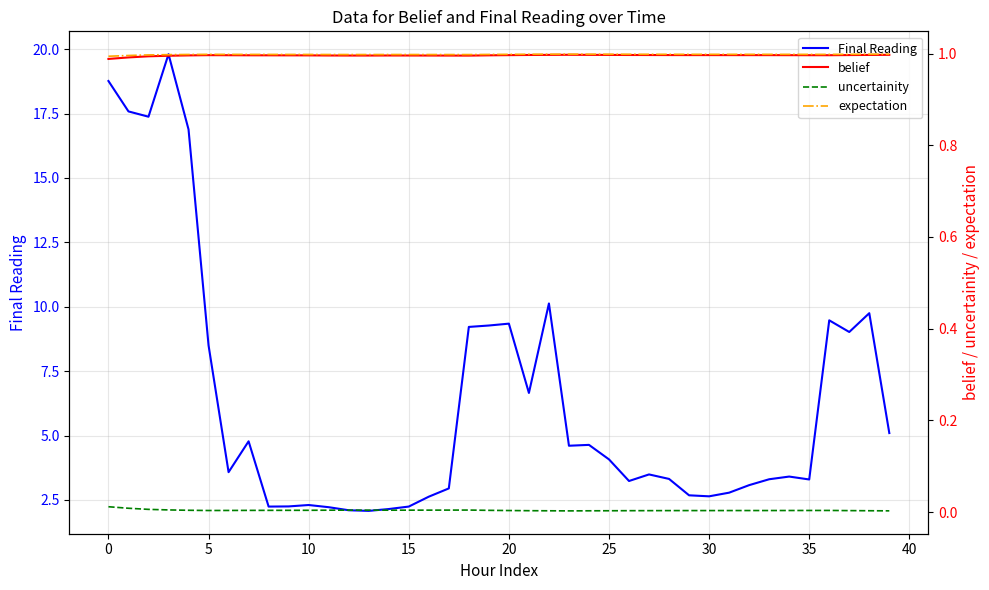

The value of Final Reading at 35 is 3.3. True or false?

True